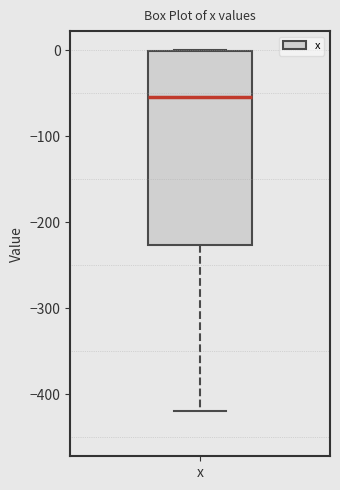

Where does the lower whisker of the box for x end on the y-axis? The values are not printed on the chart, so give them approximately, as read against the axis.

-420